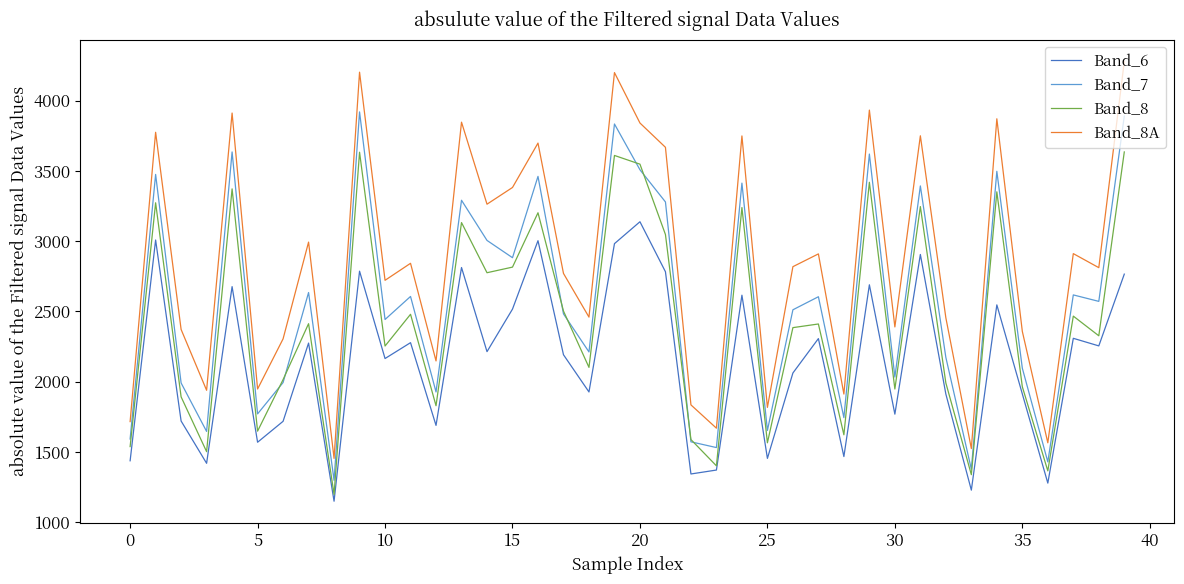

List the series in order of their peak value, lowest first.

Band_6, Band_8, Band_7, Band_8A